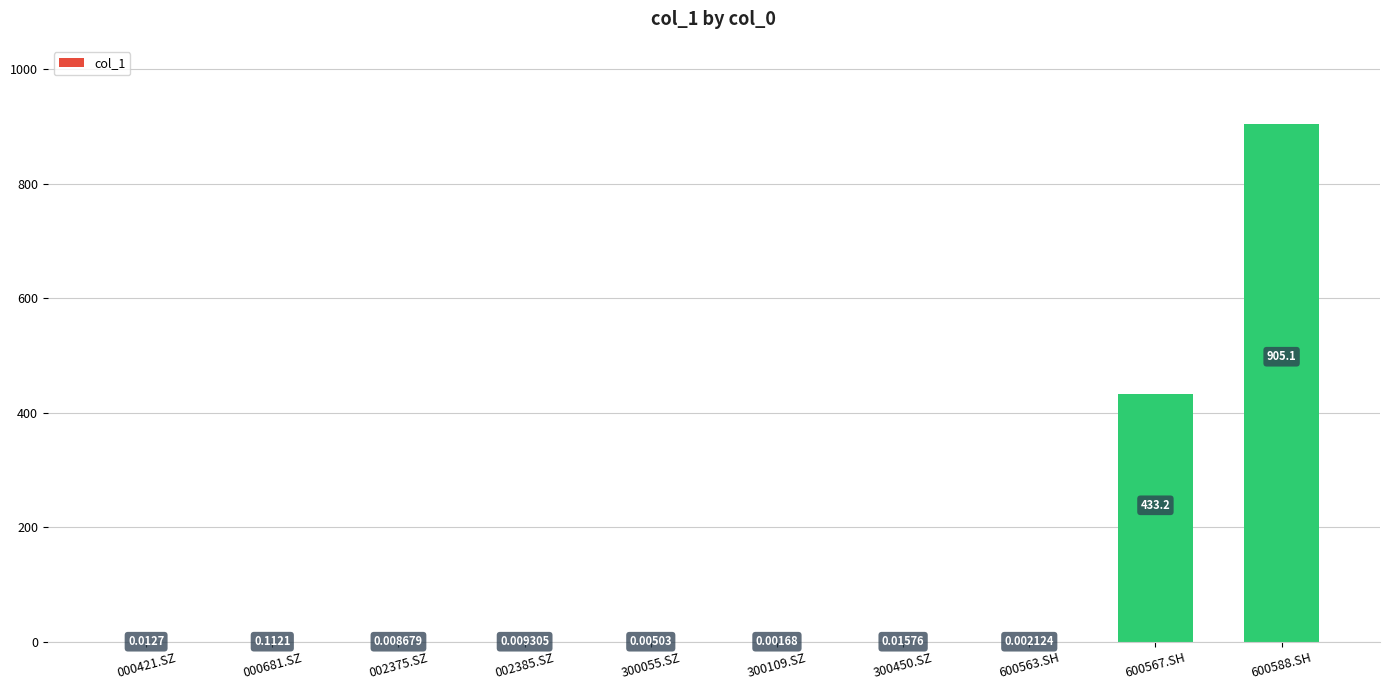

Does the chart contain stacked bars?

No